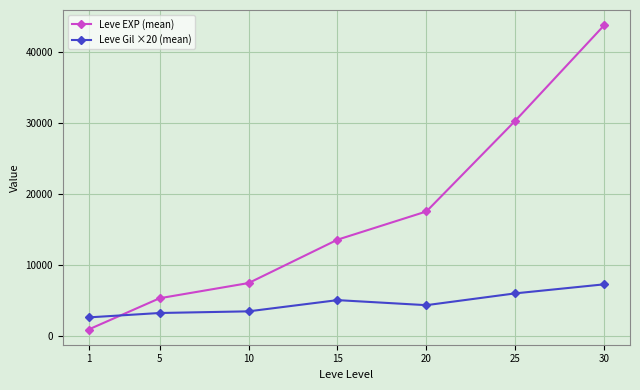

True or false: Leve Gil ×20 (mean) has a value of 9701.6 at 30.

False